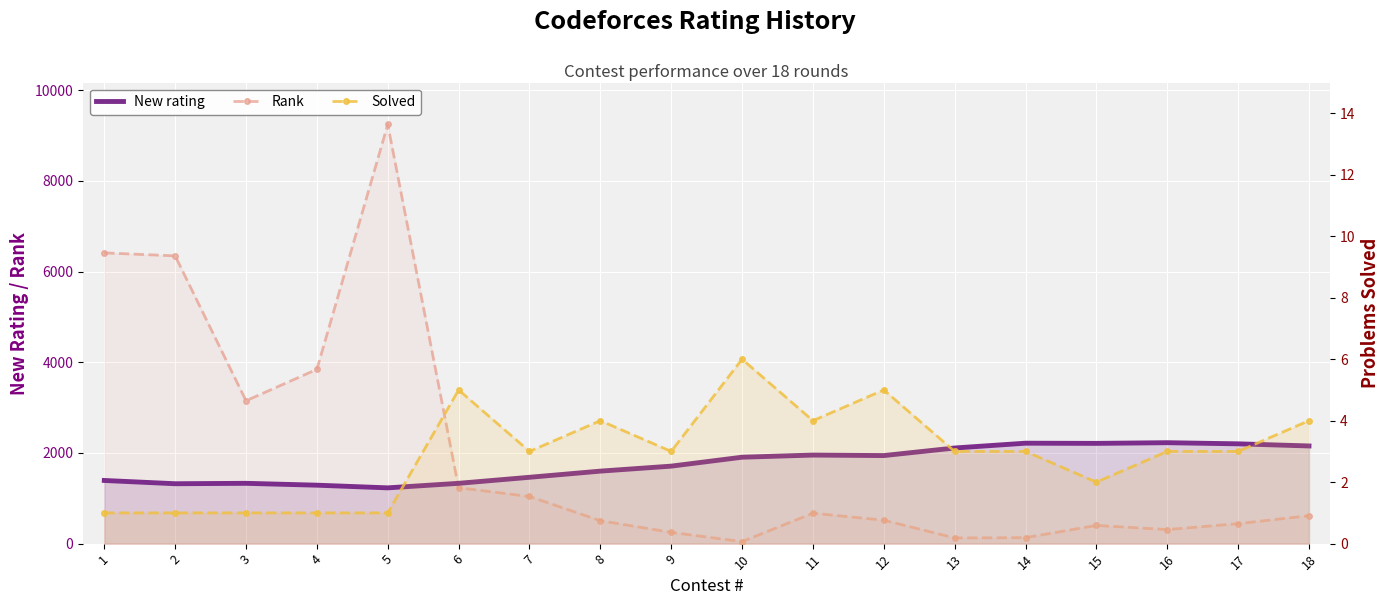

Between 5 and 3, which is larger?

3